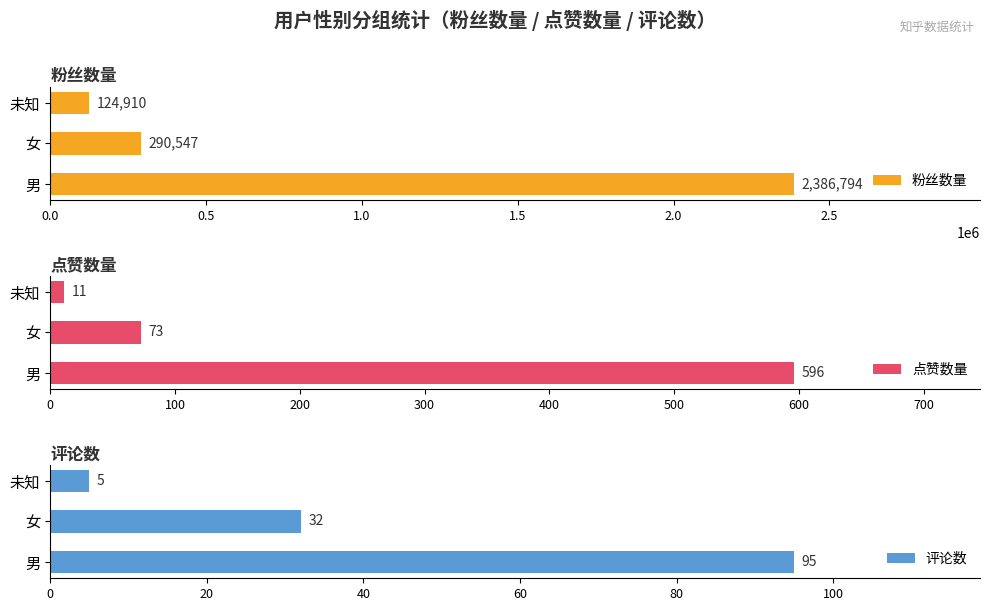

Count the number of categories in the chart.

3